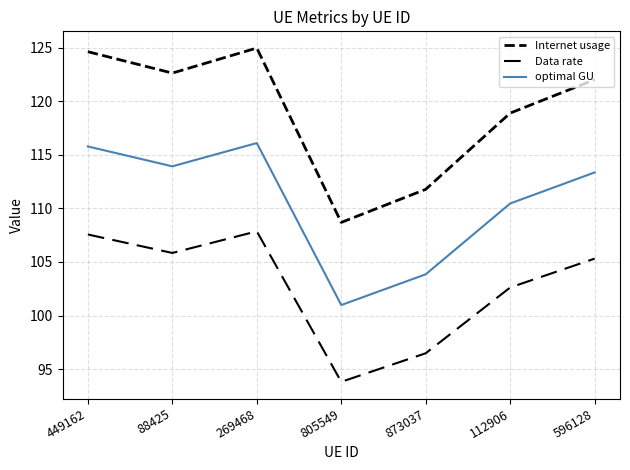

How many lines are shown in the chart?

3